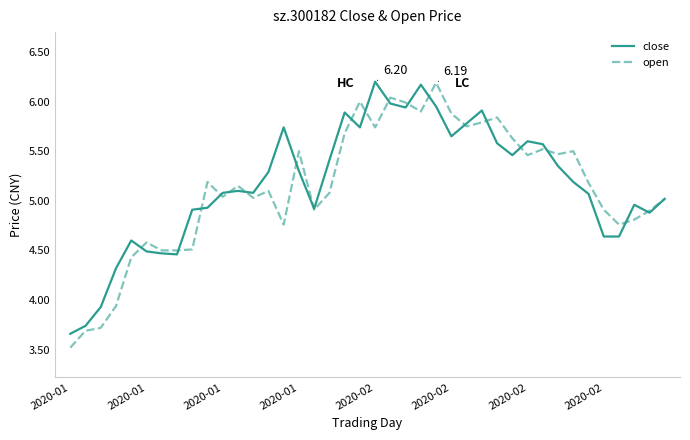

Which label corresponds to the smallest value in the chart?

2020-01